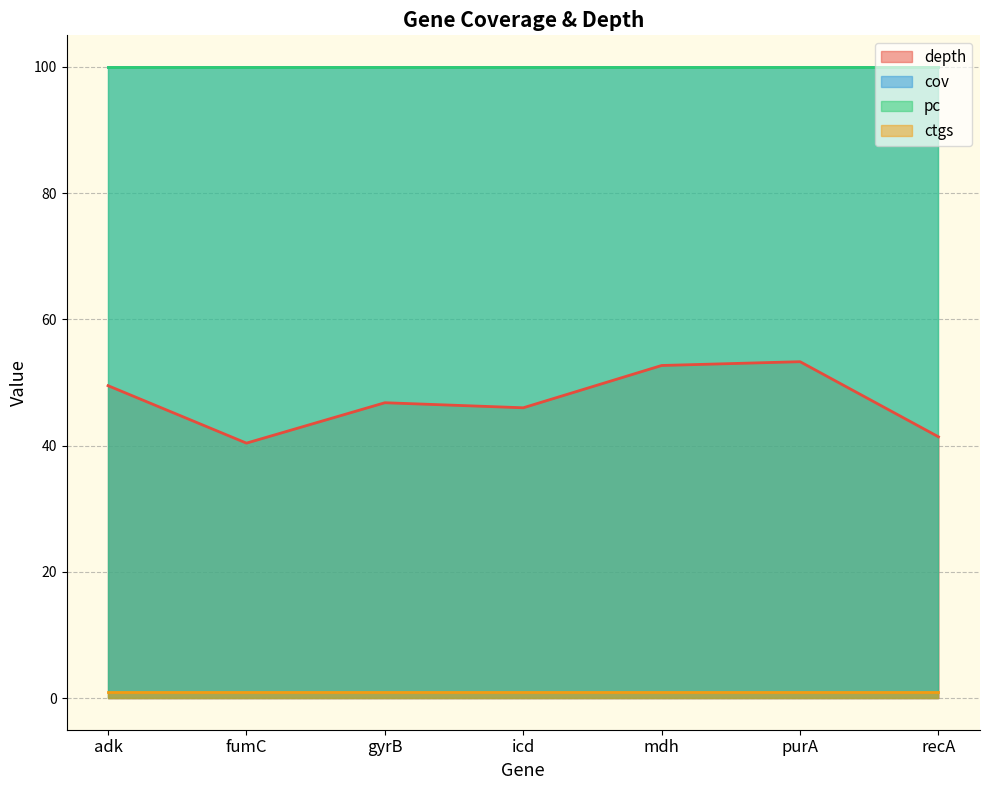

Which has a higher value, adk or fumC?

adk